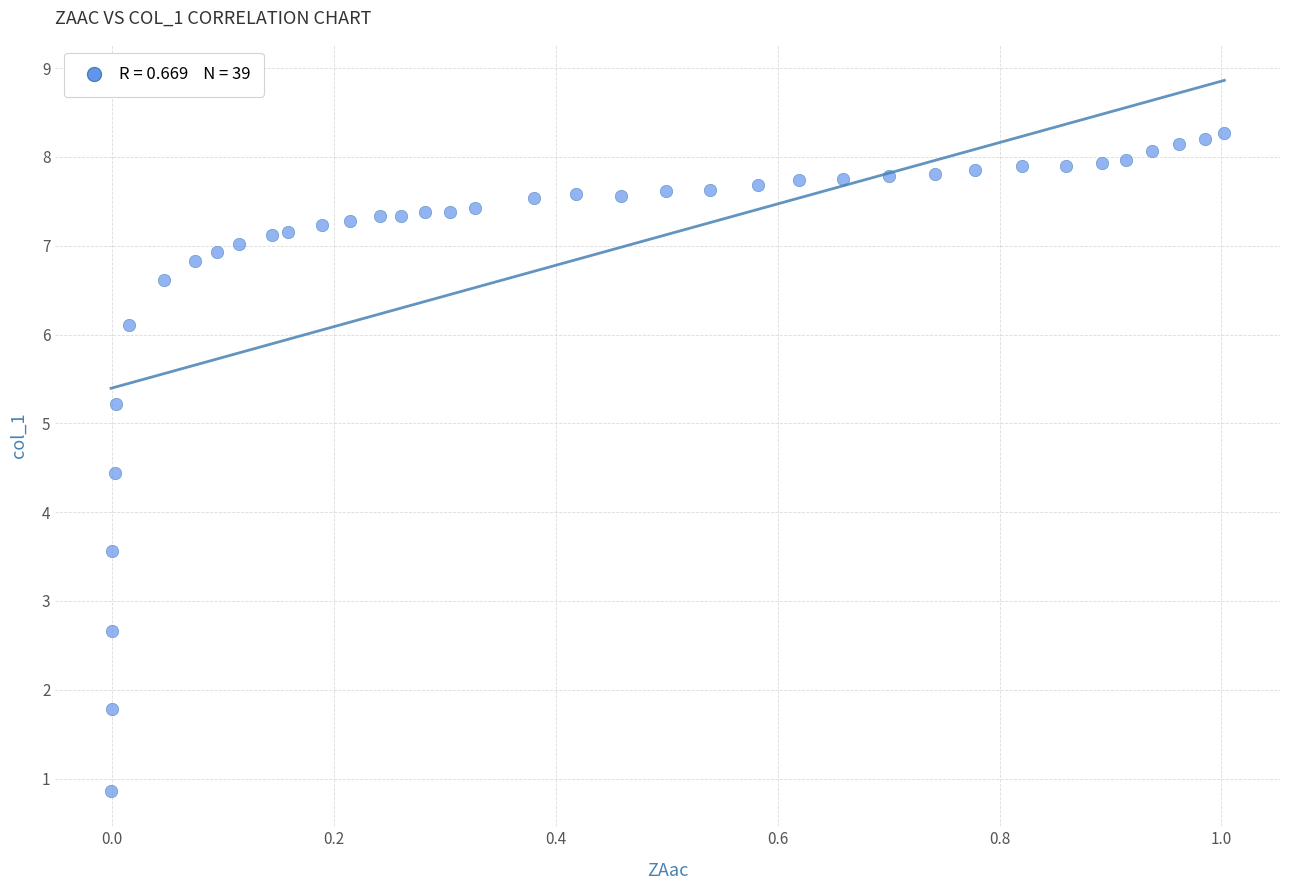

What is the range of X values (max minus min)?

1.0